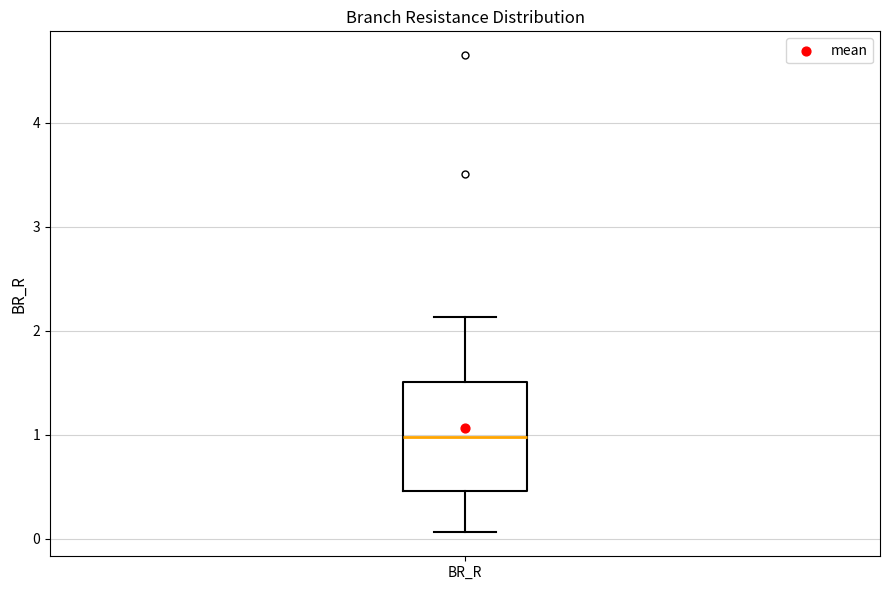

Transcribe this box plot: give where the median line is, the range the box spans, and where the two whiskers end, as read against the y-axis. The values are not printed on the chart, so give them approximately, as read against the axis.

median 1.0, box 0.5 to 1.5, whiskers 0.1 to 2.1